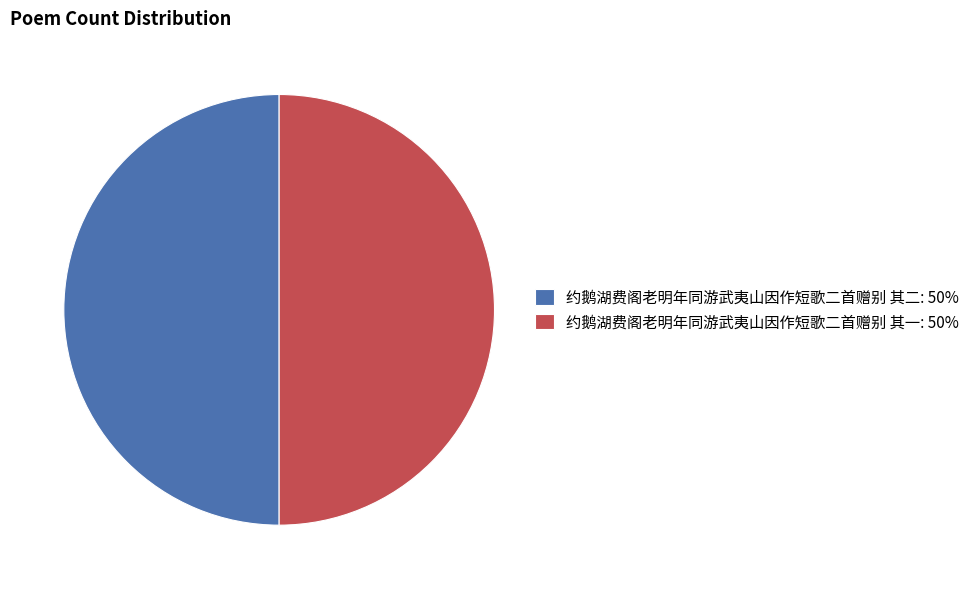

The 约鹅湖费阁老明年同游武夷山因作短歌二首赠别 其二: 50% slice represents 62% of the pie. True or false?

False